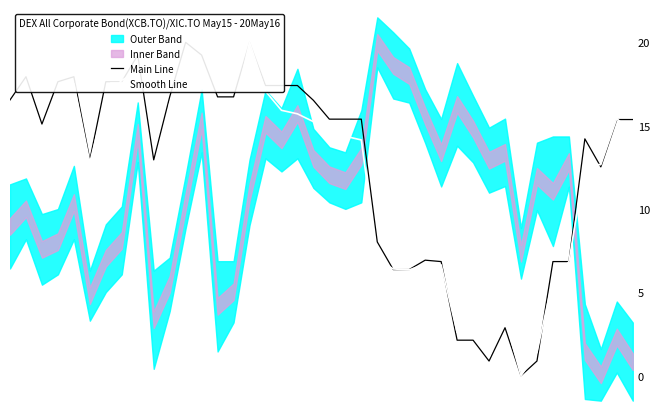

The Main Line series shows 14.2 at 36. True or false?

True